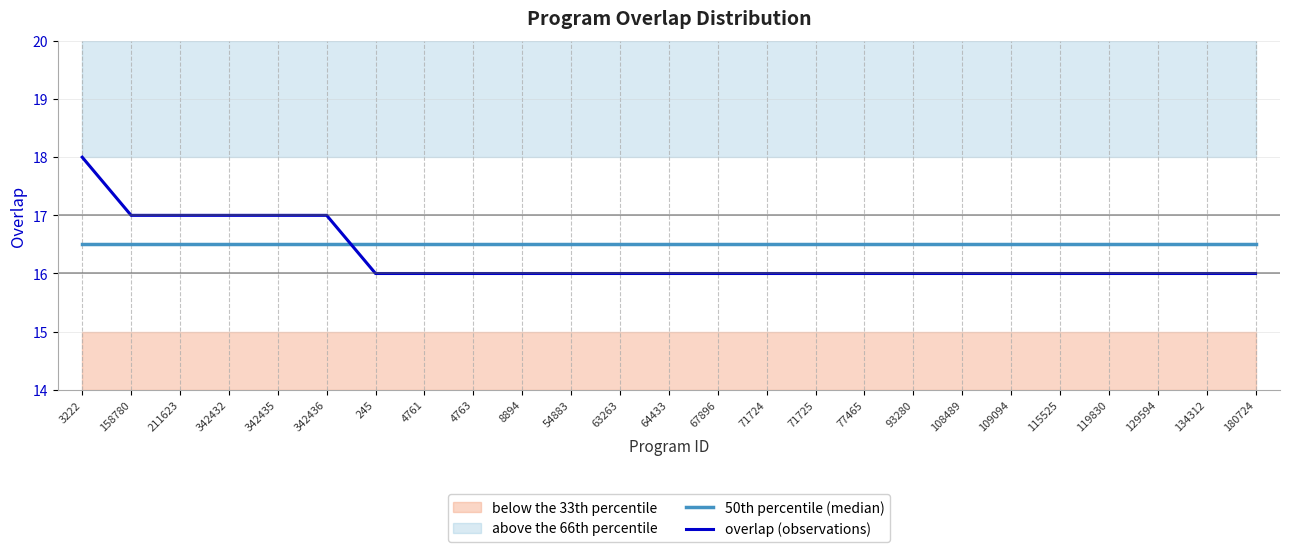

Reading left to right, list all the values displayed in this chart.

50th percentile (median): 3222=16.5	158780=16.5	211623=16.5	342432=16.5	342435=16.5	342436=16.5	245=16.5	4761=16.5	4763=16.5	8894=16.5	54883=16.5	63263=16.5	64433=16.5	67896=16.5	71724=16.5	71725=16.5	77465=16.5	93280=16.5	108489=16.5	109094=16.5	115525=16.5	119830=16.5	129594=16.5	134312=16.5	180724=16.5
overlap (observations): 3222=18.0	158780=17.0	211623=17.0	342432=17.0	342435=17.0	342436=17.0	245=16.0	4761=16.0	4763=16.0	8894=16.0	54883=16.0	63263=16.0	64433=16.0	67896=16.0	71724=16.0	71725=16.0	77465=16.0	93280=16.0	108489=16.0	109094=16.0	115525=16.0	119830=16.0	129594=16.0	134312=16.0	180724=16.0